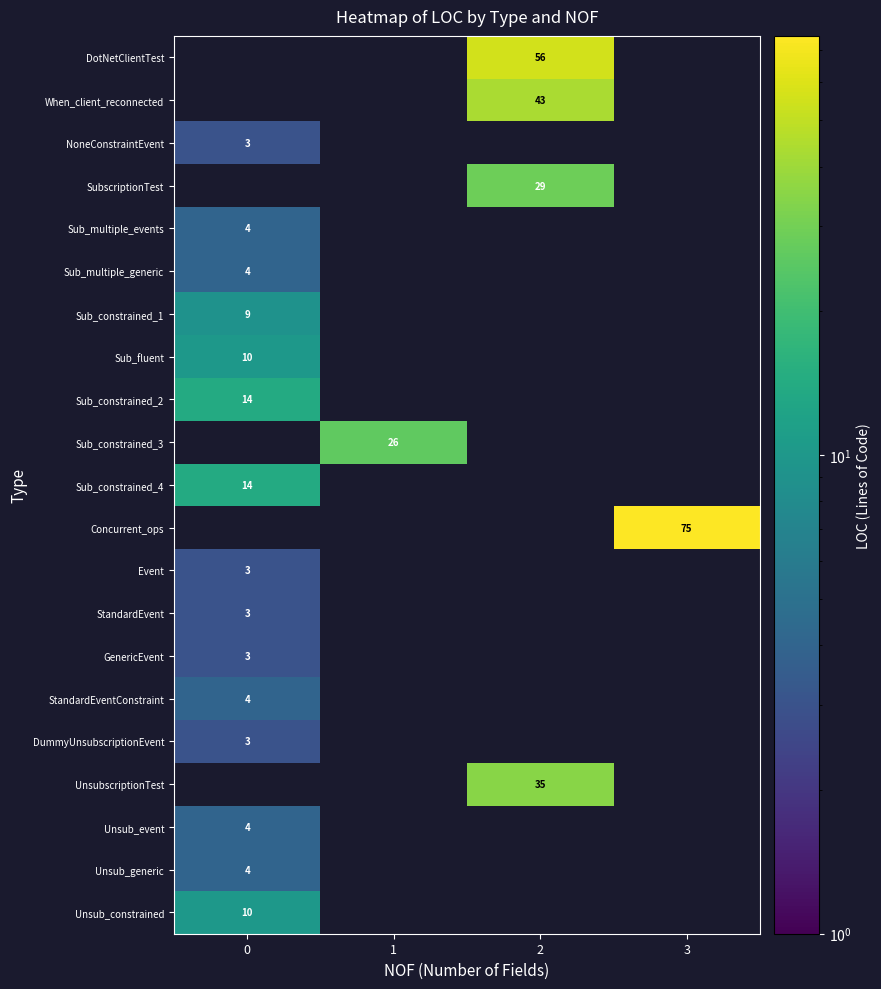

Between 0 and 2, which is larger?

2